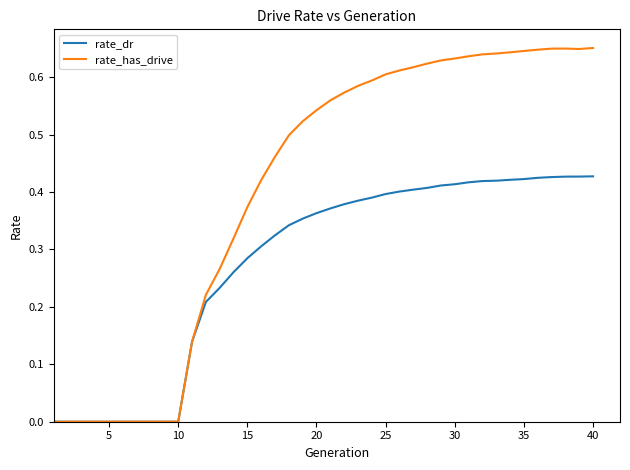

Which series has the largest total across all categories?

rate_has_drive